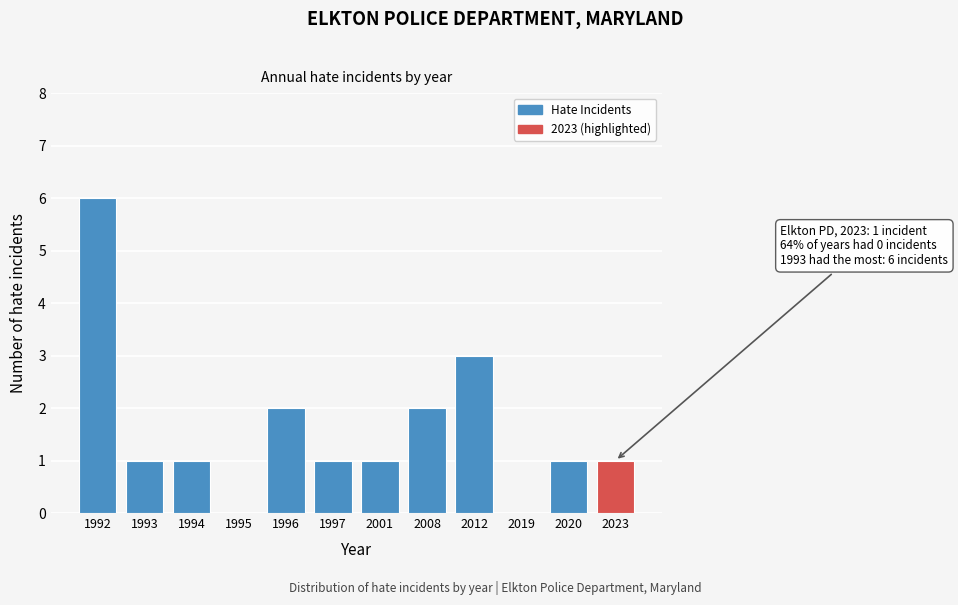

Reading left to right, transcribe all the data shown in this chart.

1992=6	1993=1	1994=1	1995=0	1996=2	1997=1	2001=1	2008=2	2012=3	2019=0	2020=1	2023=1